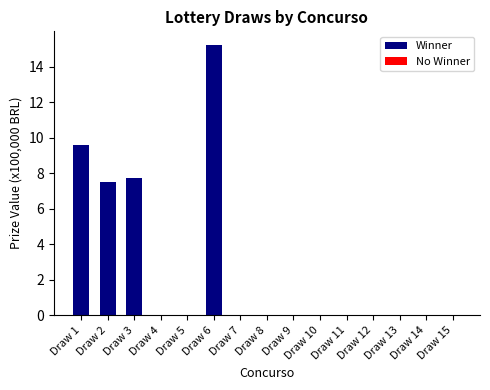

Which has a higher value, Draw 1 or Draw 8?

Draw 1